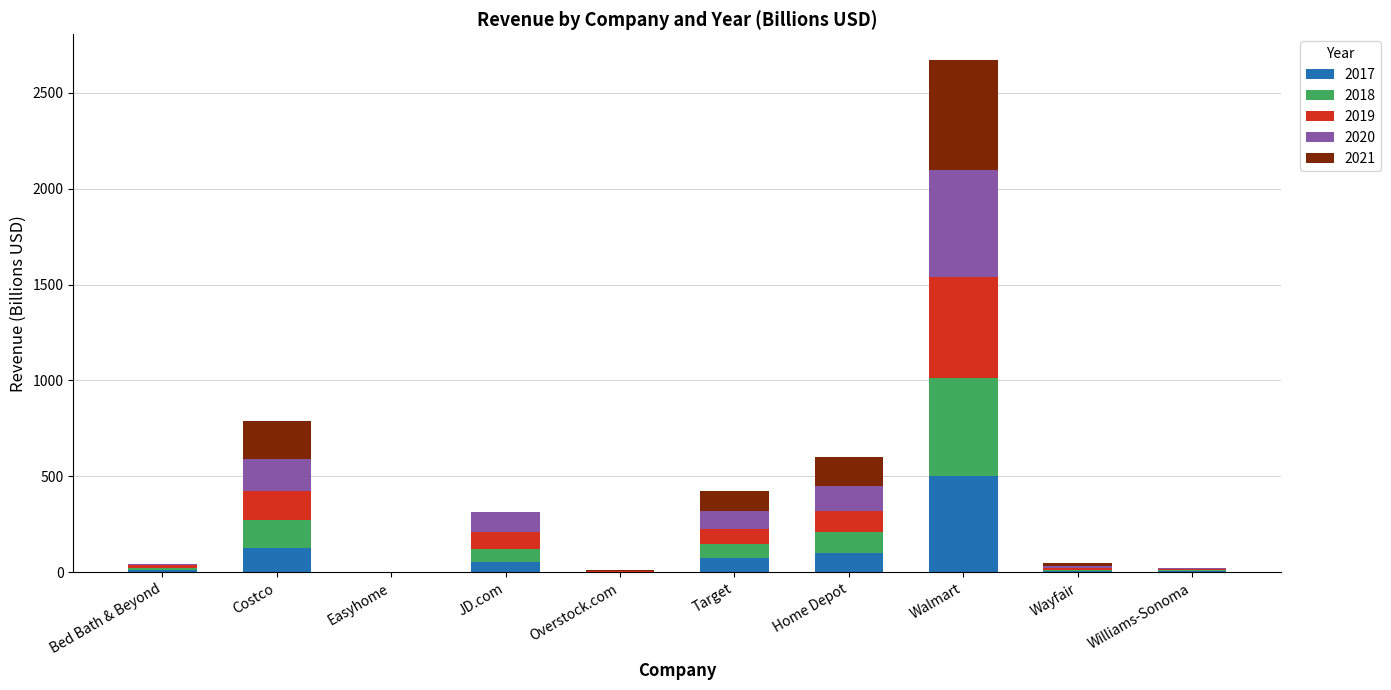

At which category is the sum across all series the highest?

Walmart